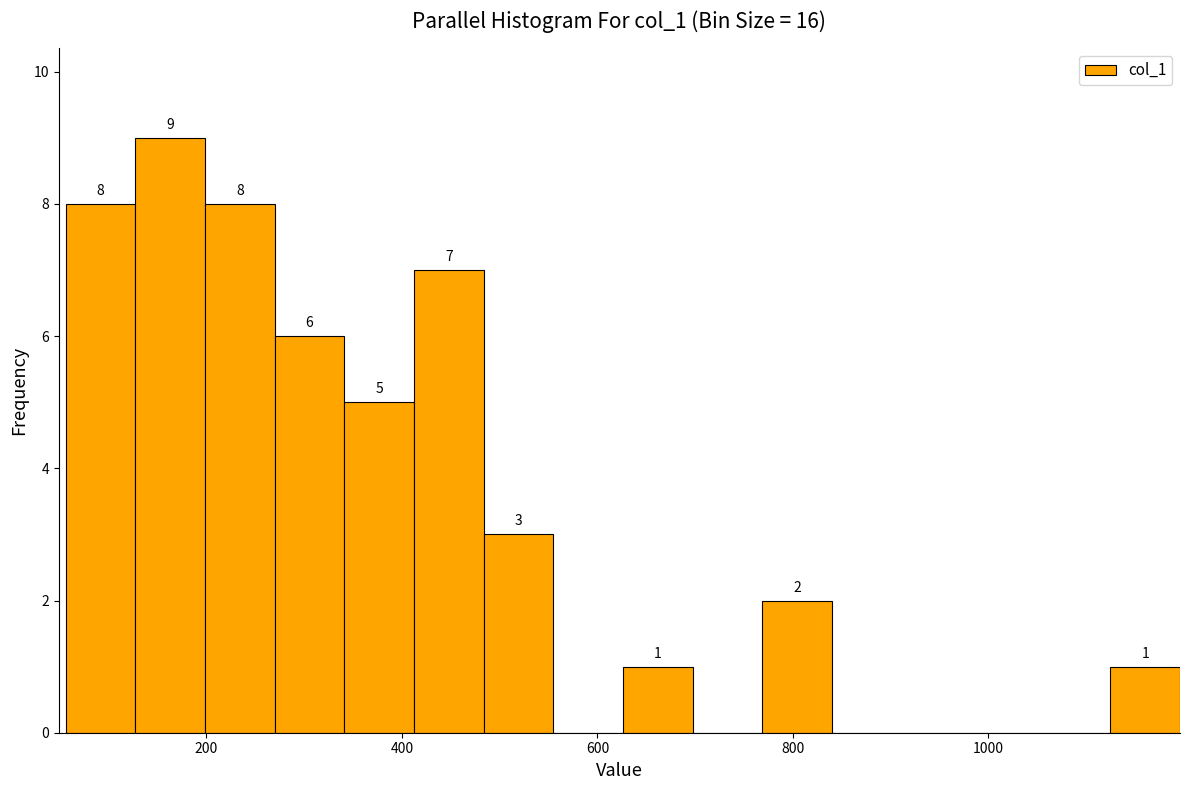

Read against the x-axis, roughly where is the centre of the tallest bar?

160